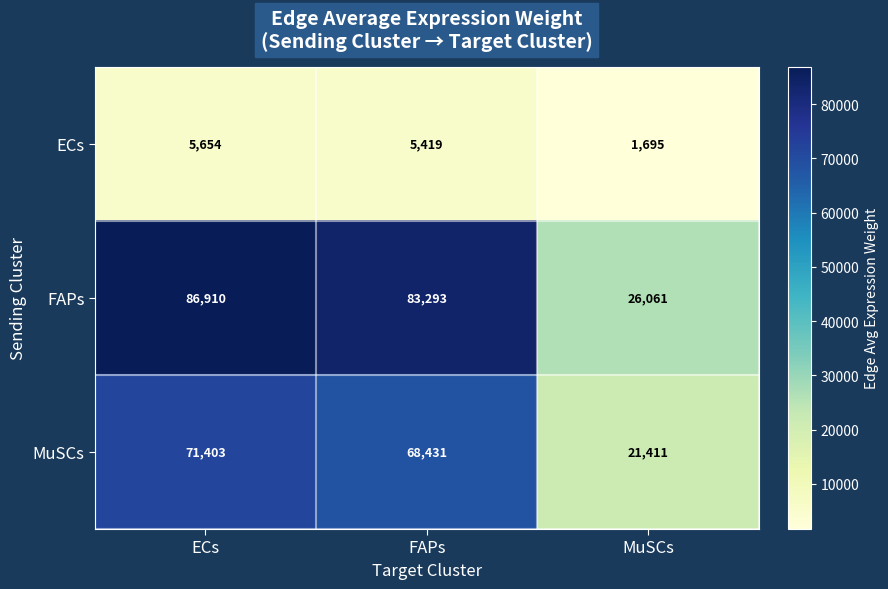

Count the number of categories in the chart.

3